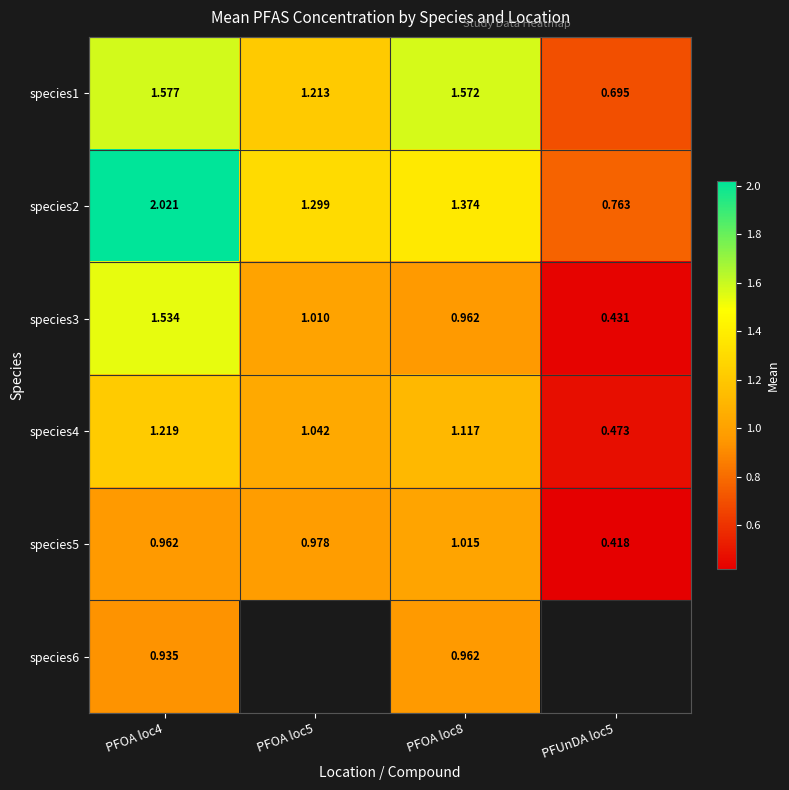

How many data points does each series have?

4